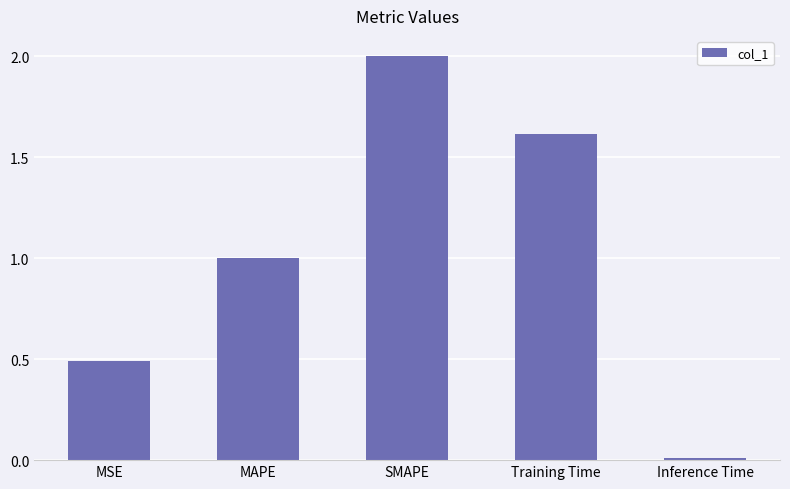

What is the average value?

1.0